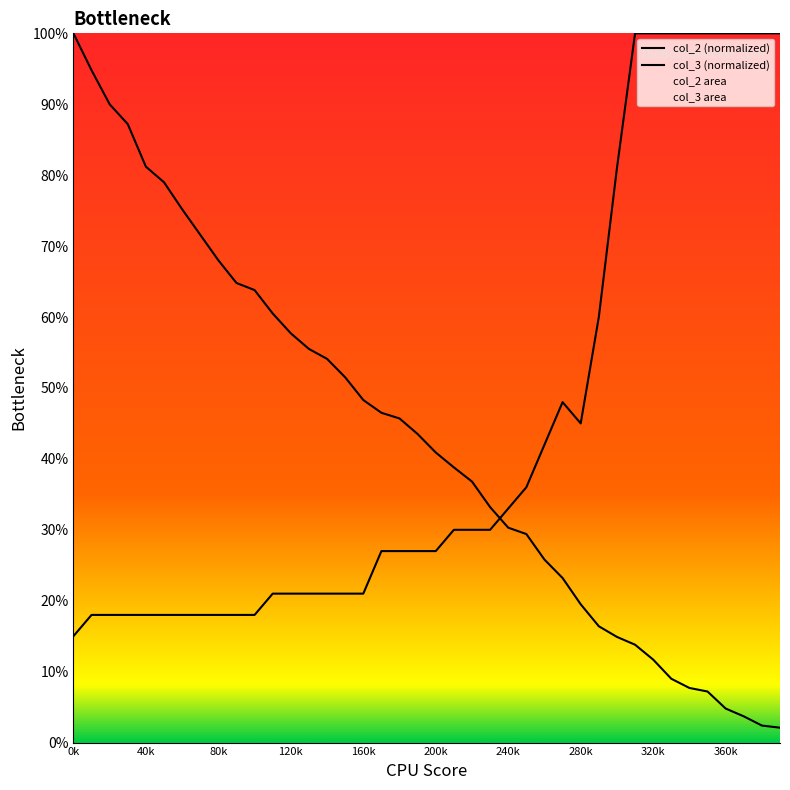

Does the chart display data point markers on the line(s)?

No